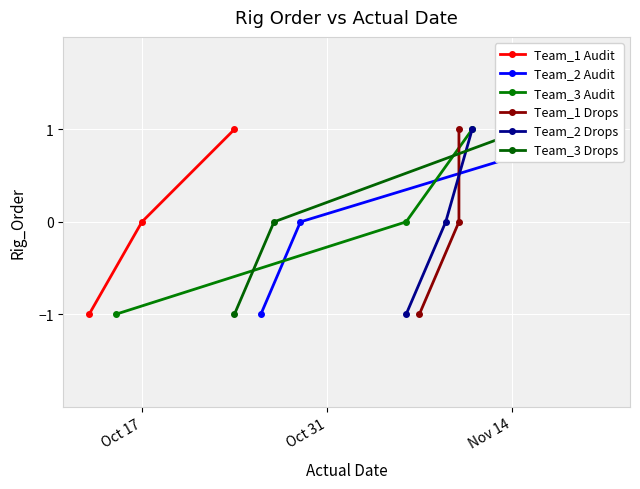

What are all the series names shown in the legend?

Team_1 Audit, Team_2 Audit, Team_3 Audit, Team_1 Drops, Team_2 Drops, Team_3 Drops